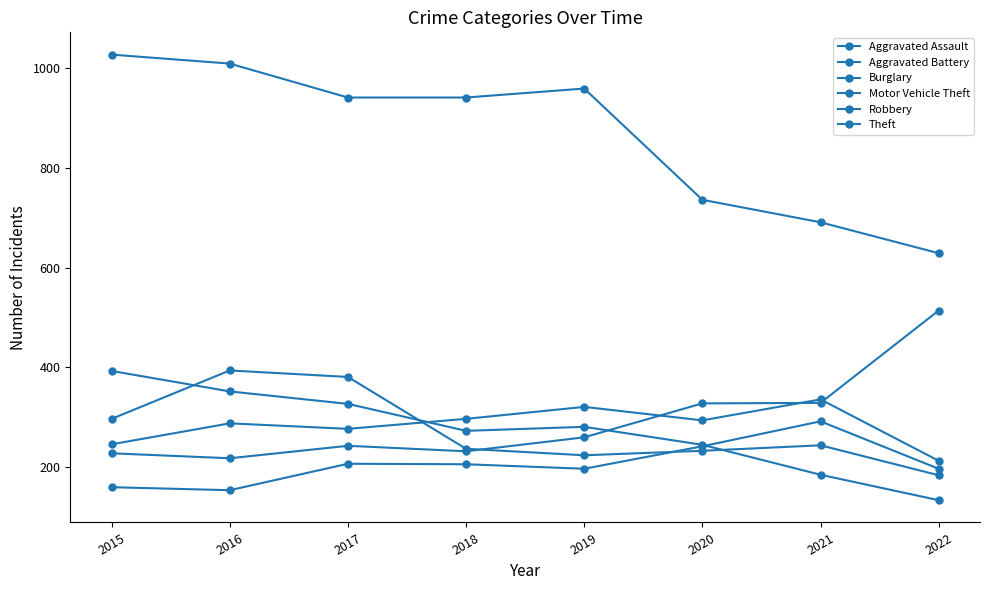

Does the chart have visible grid lines?

No